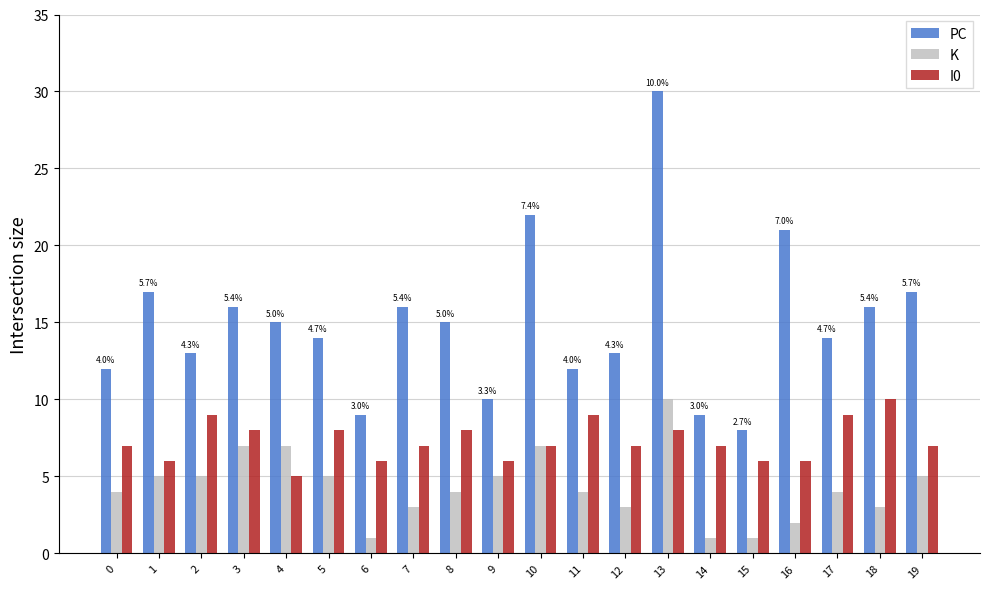

What is the highest value of the I0 series?

10